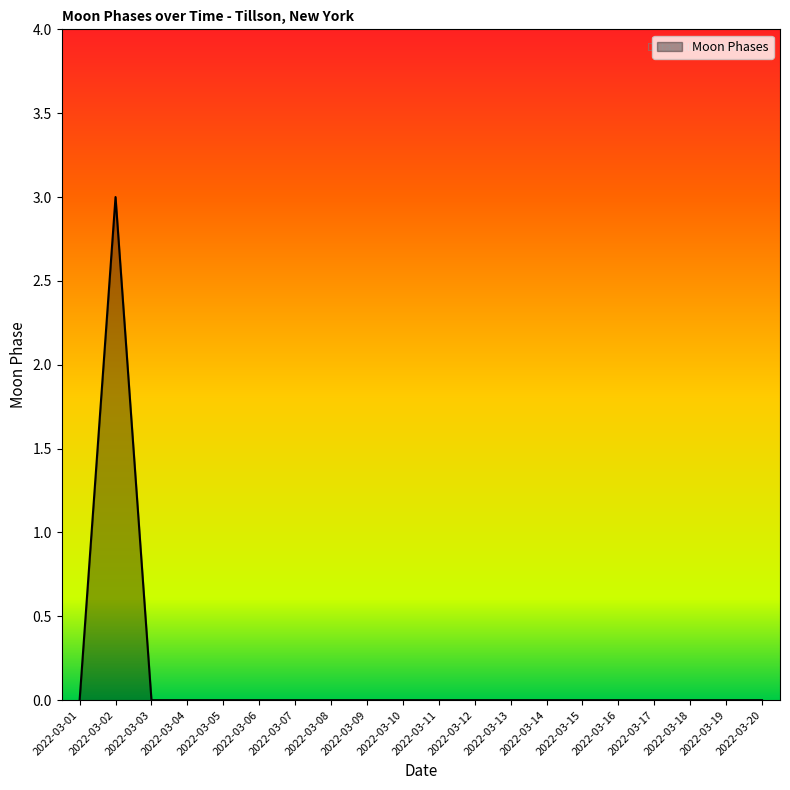

How many categories are shown in the chart?

20